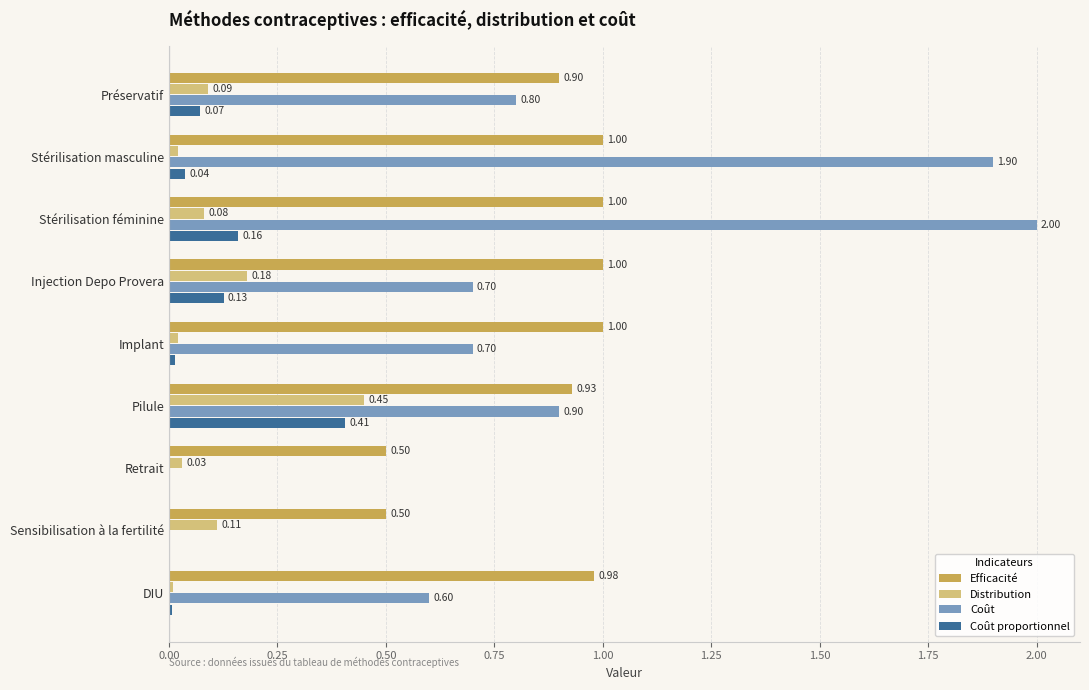

What is the total value across all series at Sensibilisation à la fertilité?

0.6